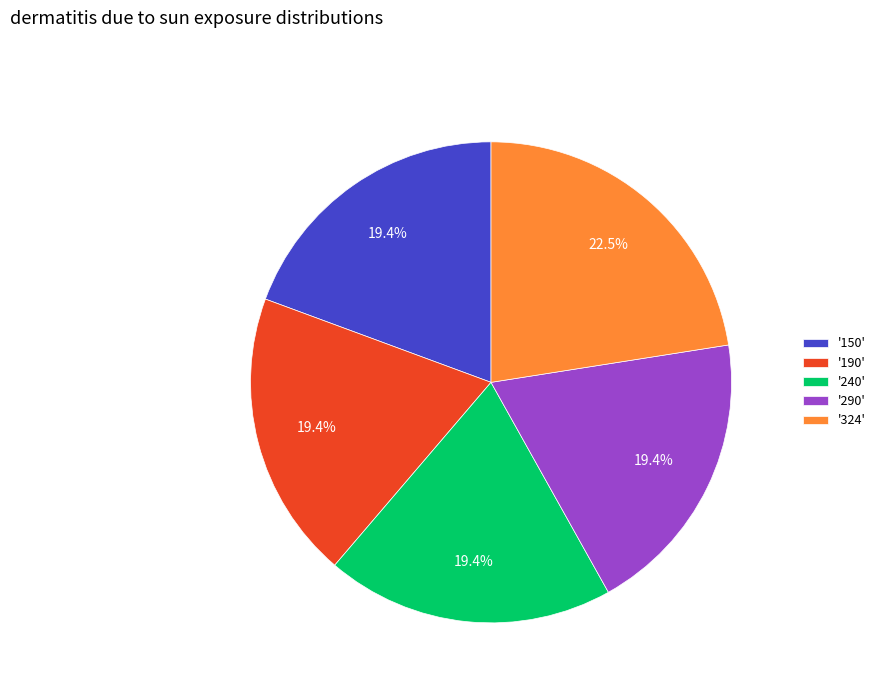

Is '290' the majority of the pie?

No